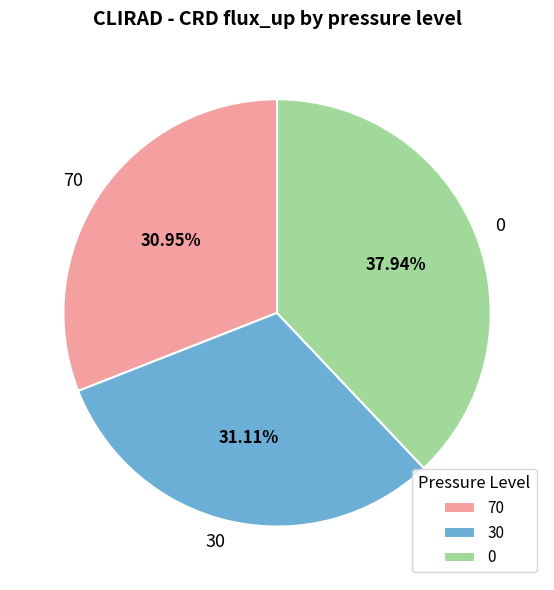

Count the number of slices in the pie.

3